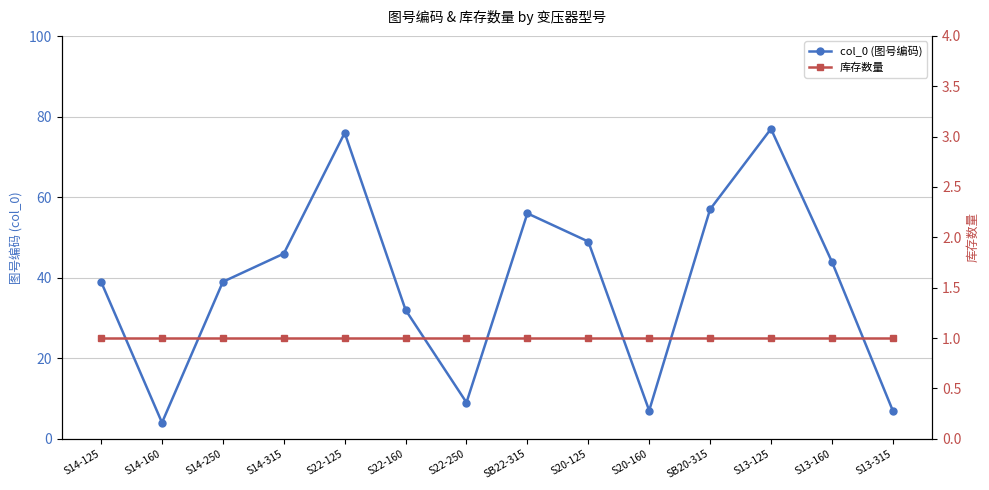

How many series are shown in this chart?

2